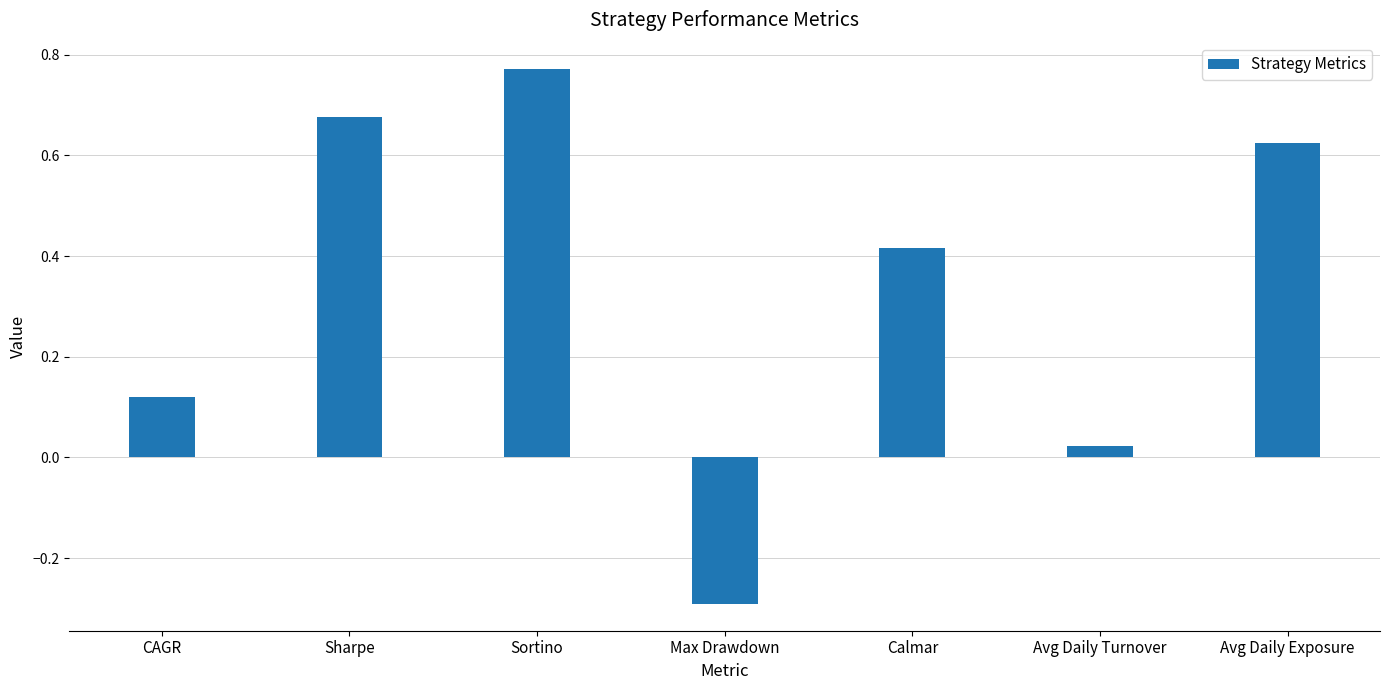

The value at Max Drawdown is -0.3. True or false?

True